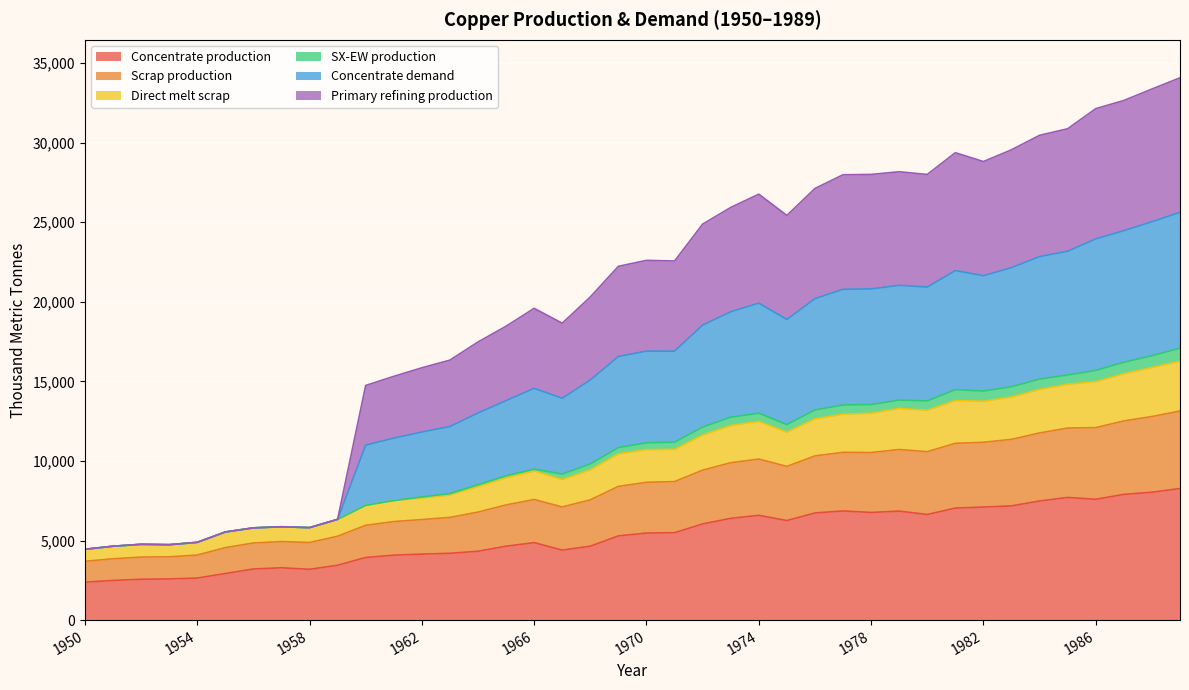

True or false: Primary refining production has a value of 6019.7 at 1988.

False